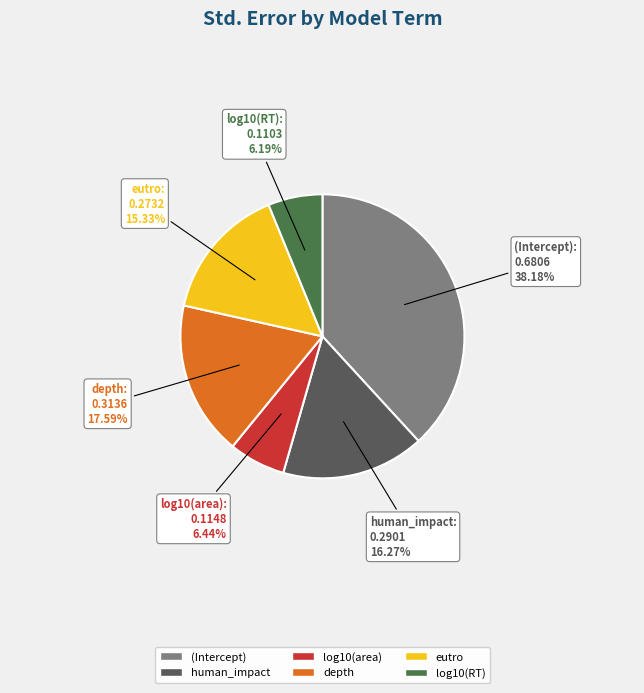

Do log10(RT) and log10(area) together represent more than half of the pie?

No